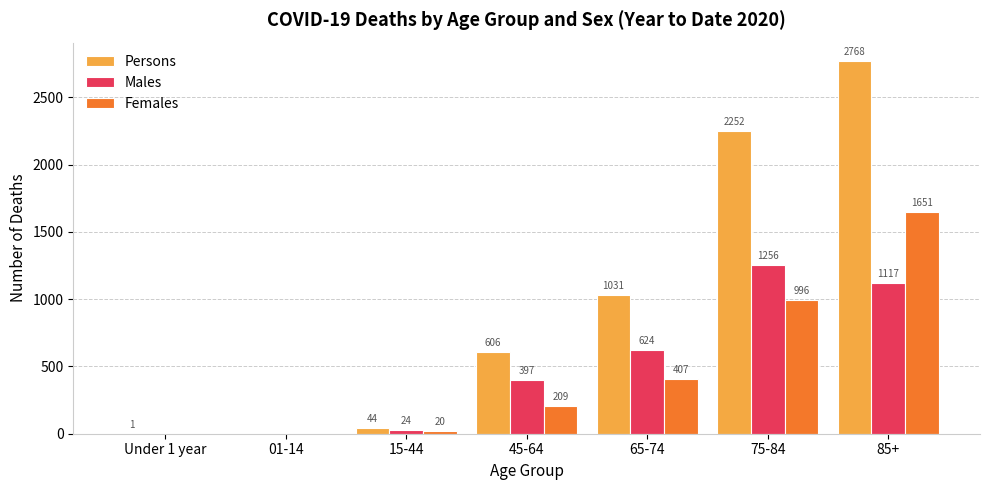

Which series has the largest total across all categories?

Persons